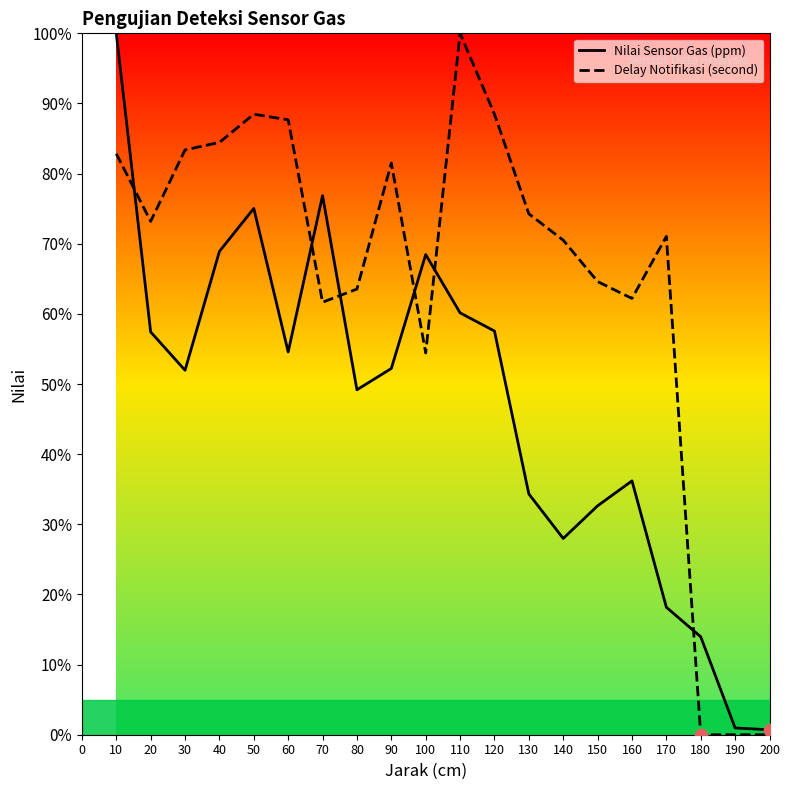

What are all the series names shown in the legend?

Nilai Sensor Gas (ppm), Delay Notifikasi (second)